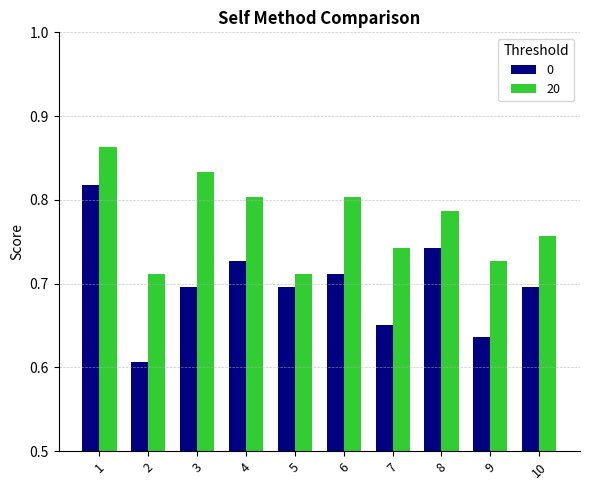

Is it true that 20 equals 0.8 at 6?

True